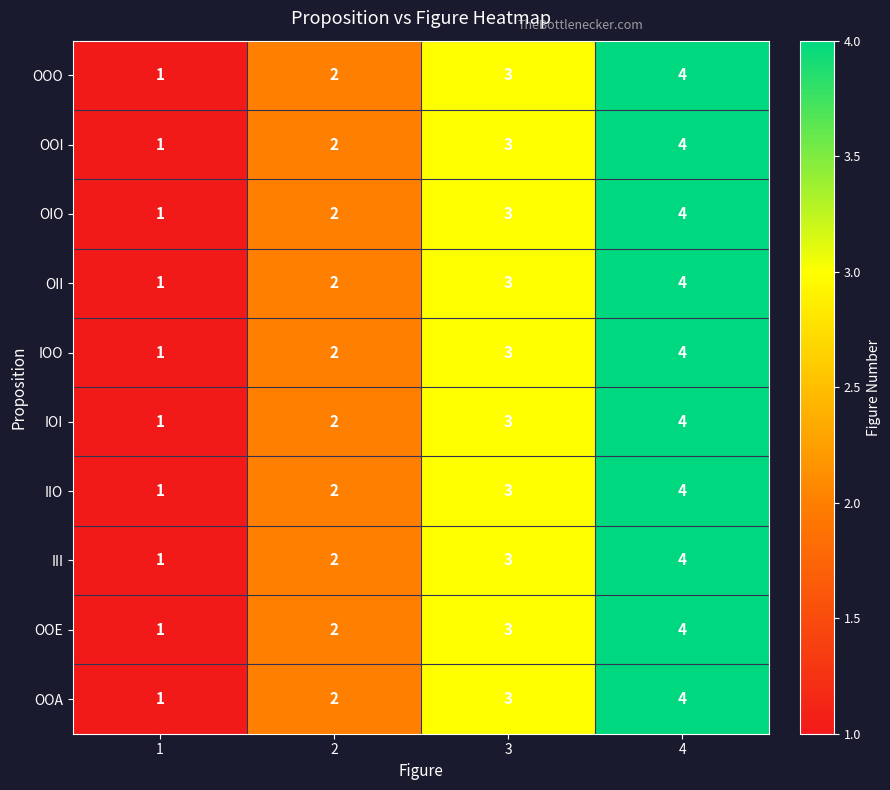

Is the value of OIO at 4 greater than the value of IIO at 2?

Yes